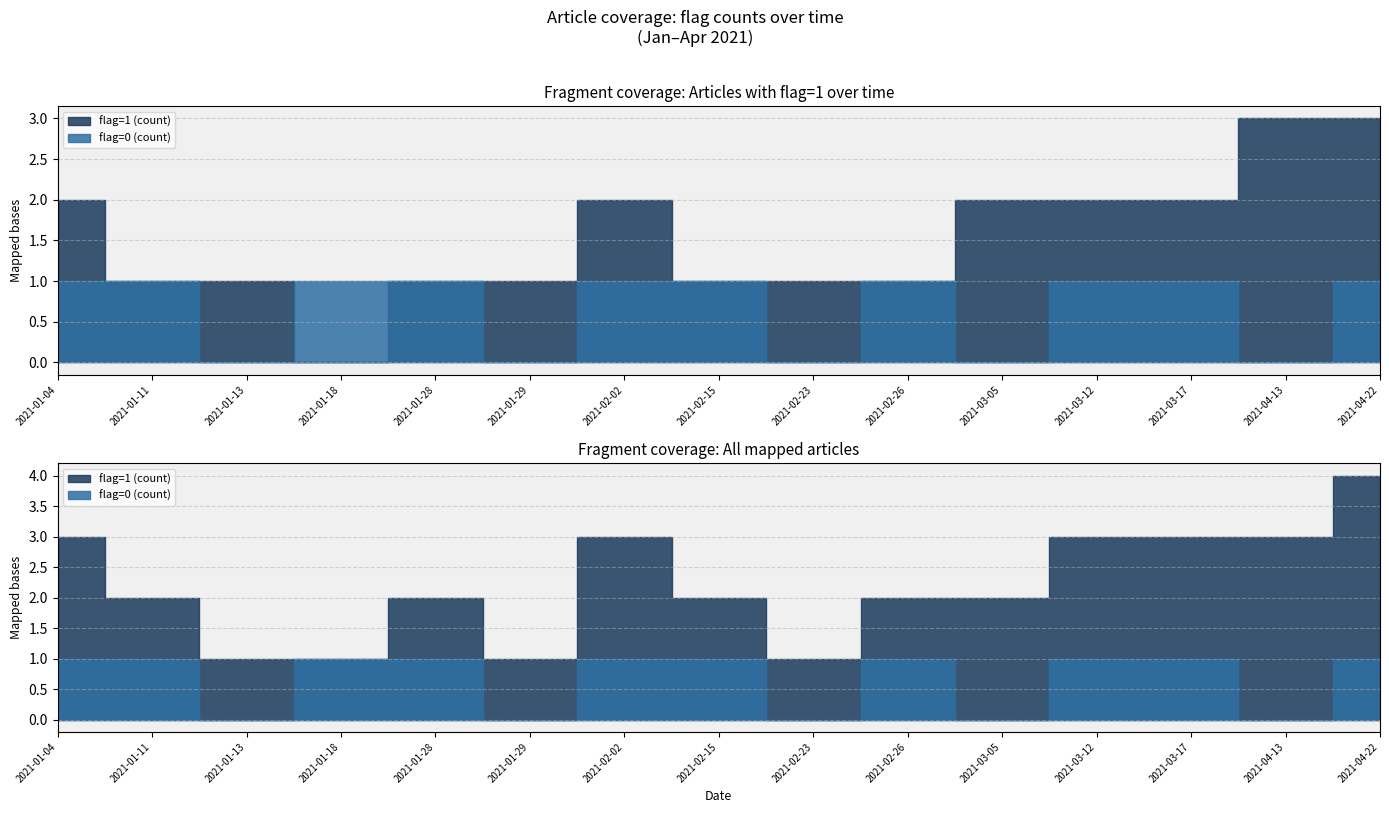

Which series has the widest spread of values?

flag=1 (count)